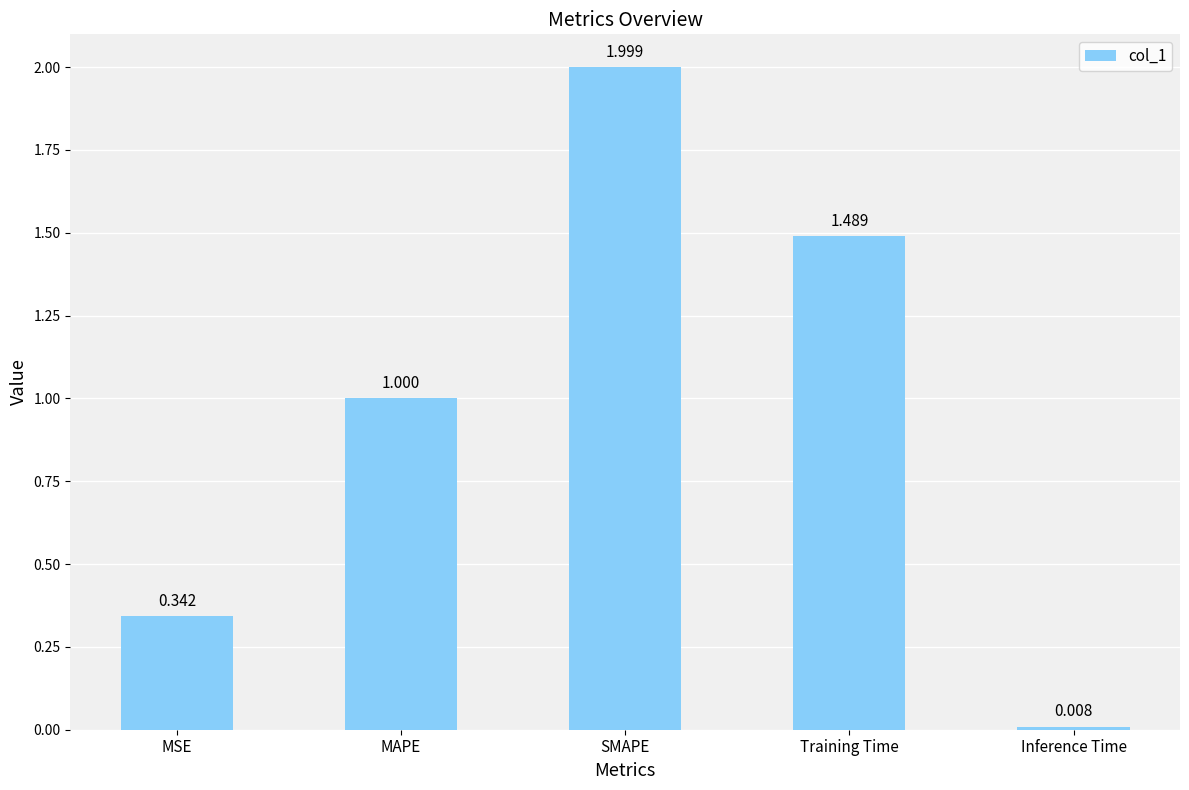

Which label corresponds to the smallest value in the chart?

Inference Time